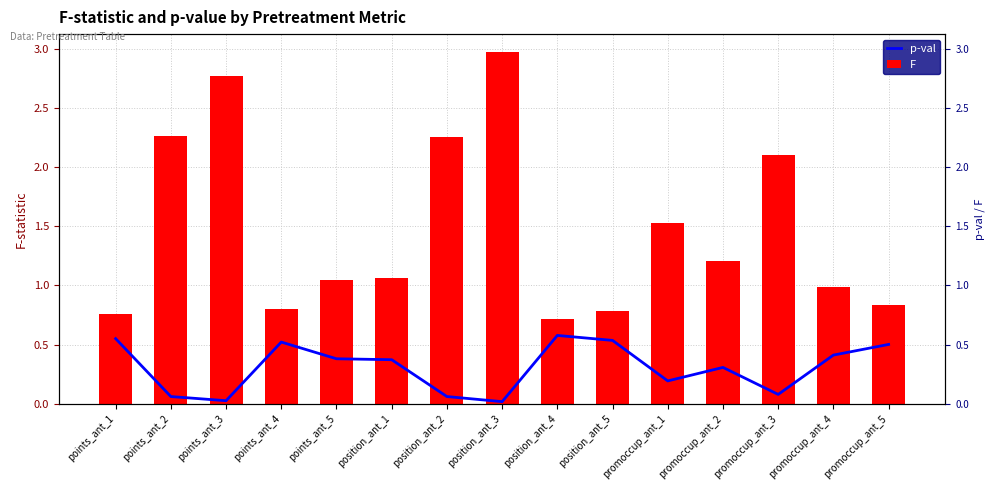

How many groups of bars are there?

15